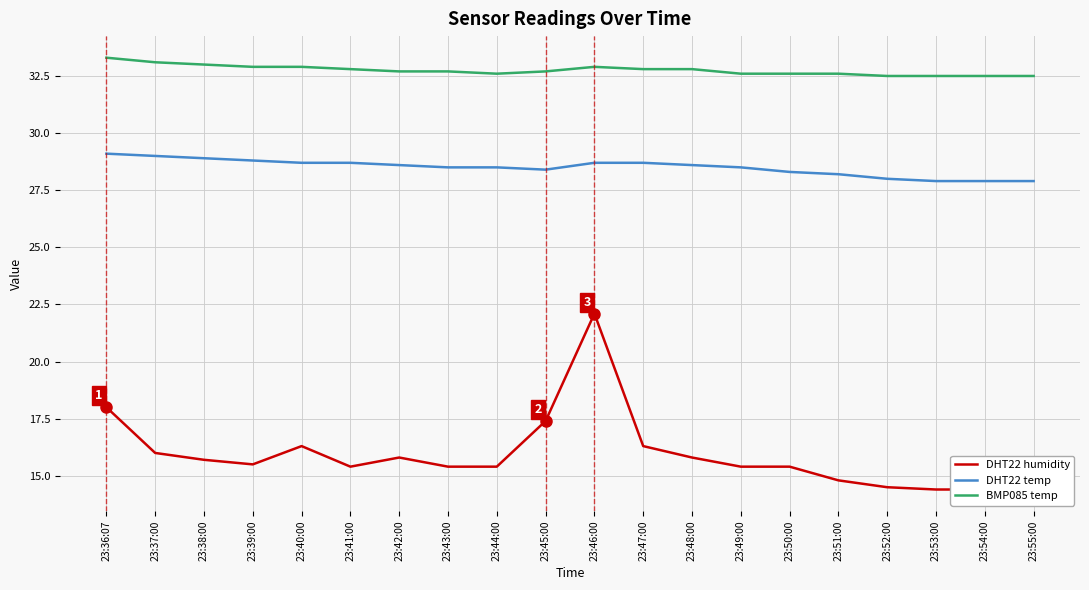

Which series has the largest range (max minus min)?

DHT22 humidity